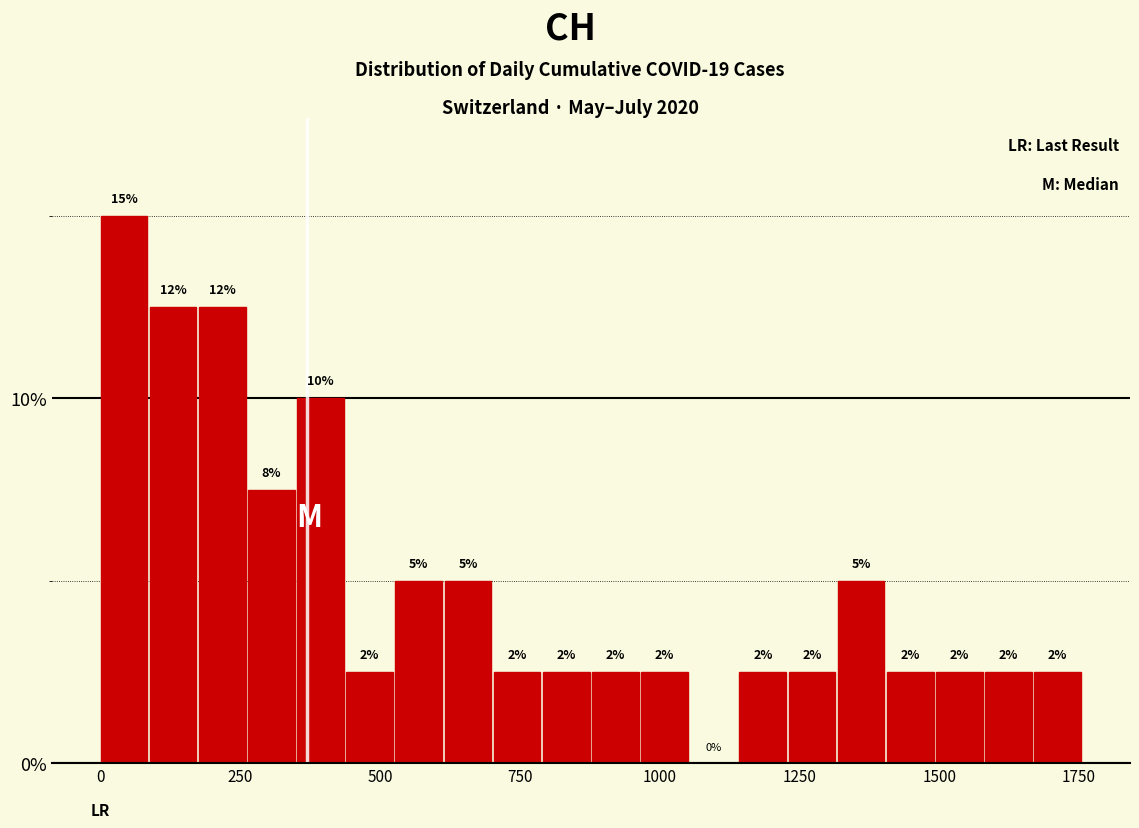

Around what value on the x-axis is the tallest bar? Give the approximate position of its centre, as read against the axis.

50